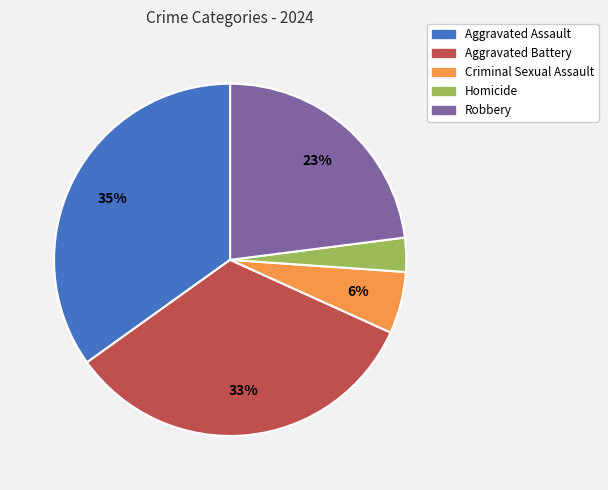

To the nearest percent, what portion does Aggravated Battery represent?

33%